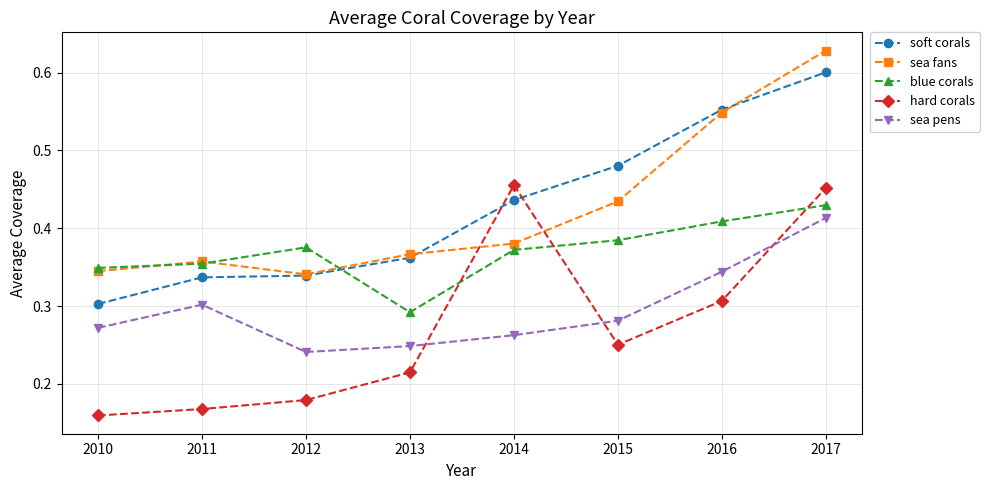

How many lines are shown in the chart?

5